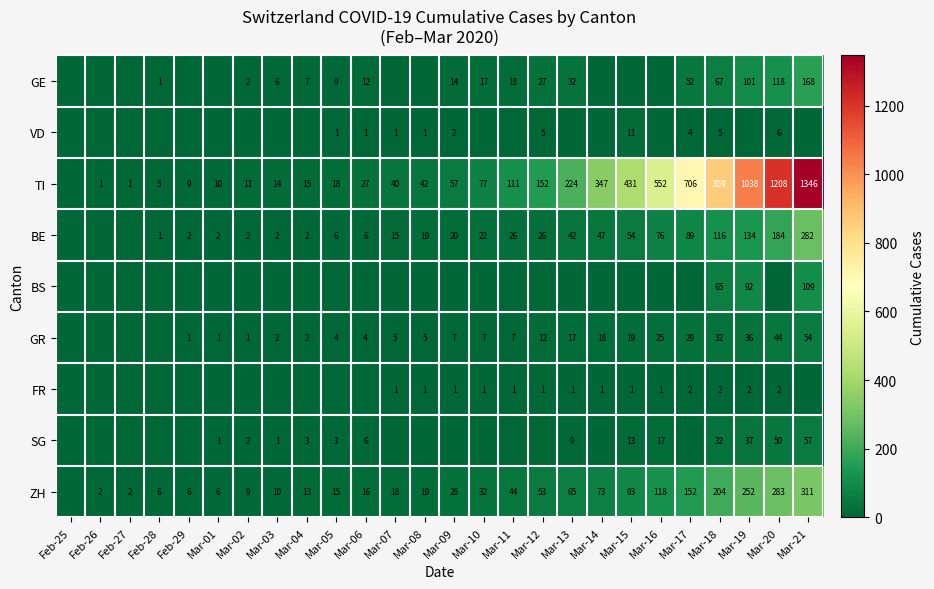

Is it true that ZH equals 3 at Mar-01?

False